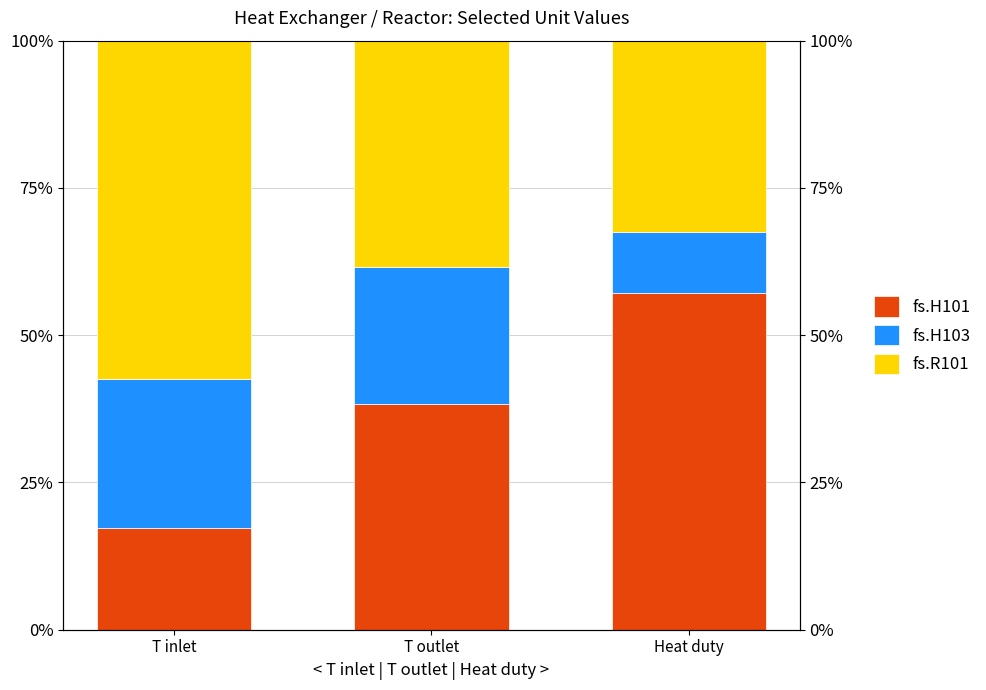

At which label does fs.H103 reach its peak?

T inlet